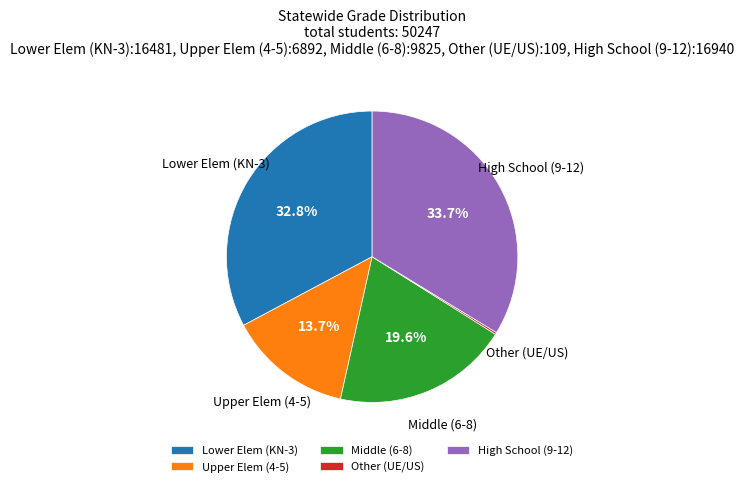

What is the largest slice in the pie chart?

High School (9-12)